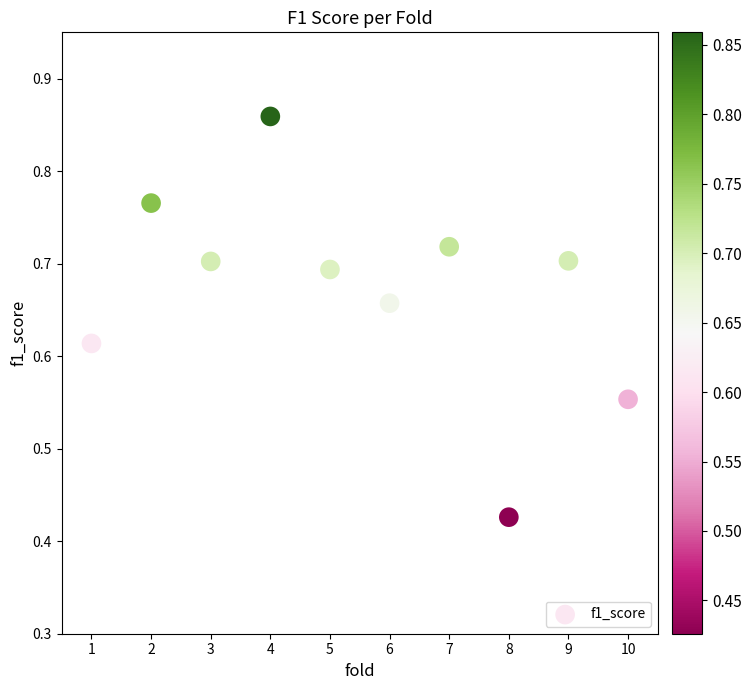

What is the average X value?

5.5